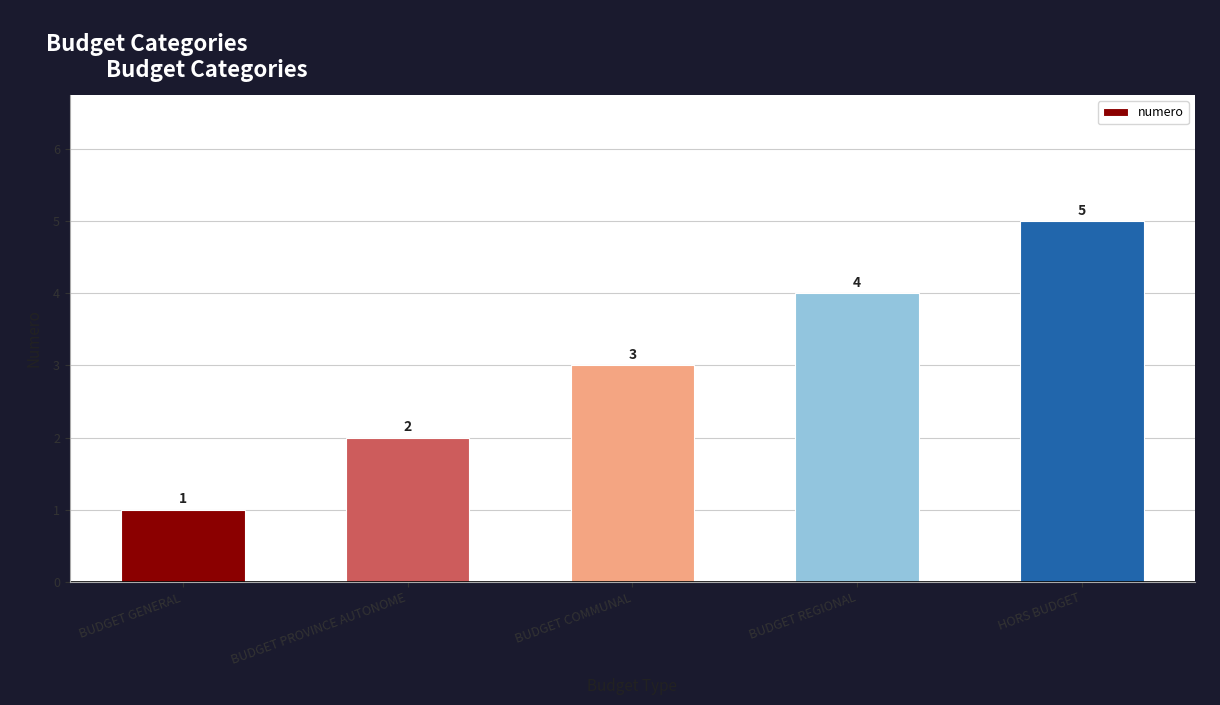

How many data points does each series have?

5